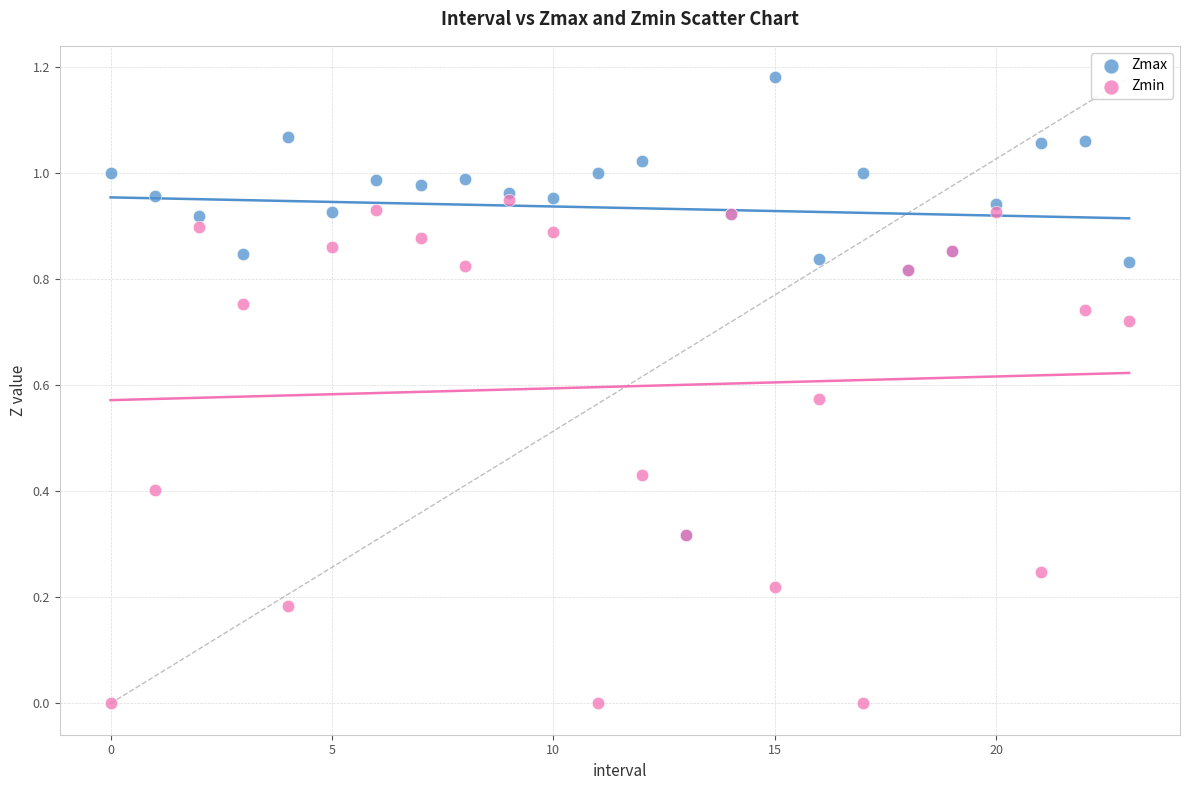

Which series contains the lowest Y value?

Zmin